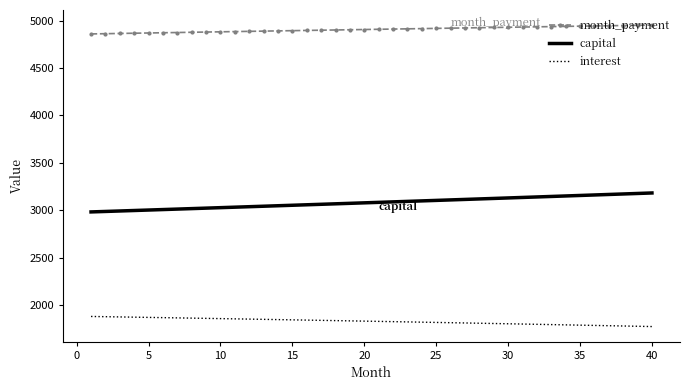

What is the difference between the maximum and minimum values in the month_payment series?

93.4